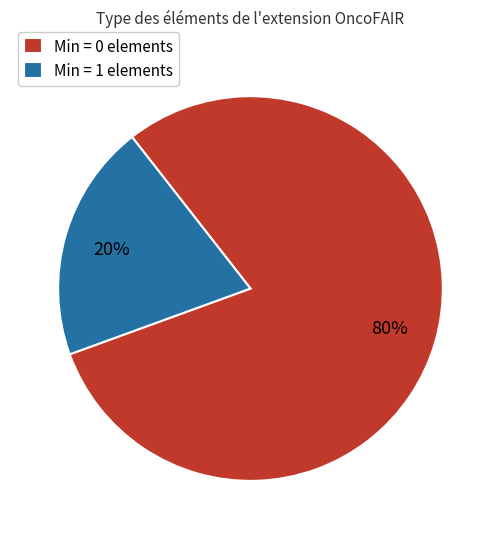

Combined, do Min = 1 elements and Min = 0 elements account for over 50%?

Yes